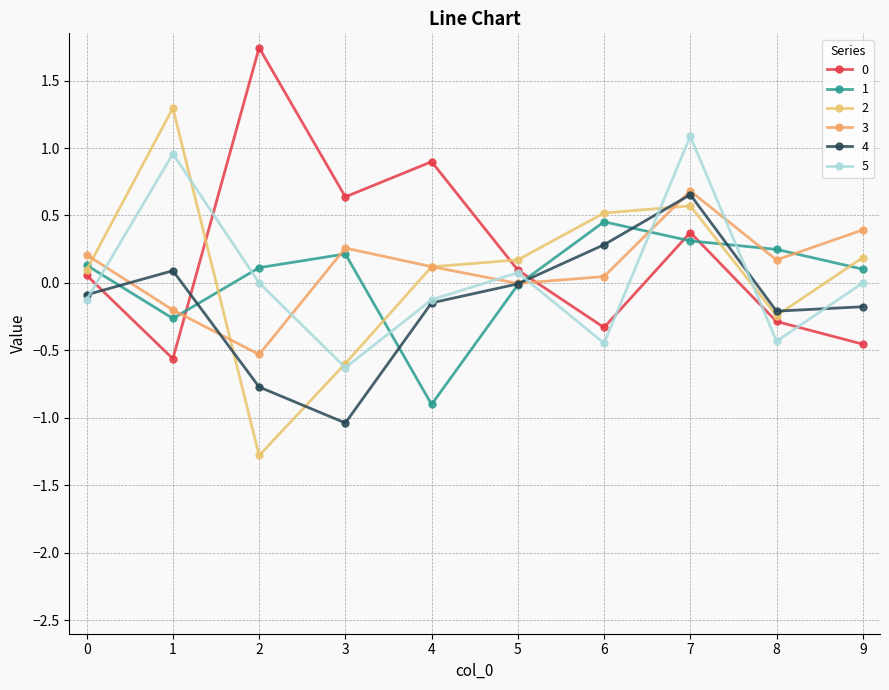

Where is the first local maximum for 4?

1